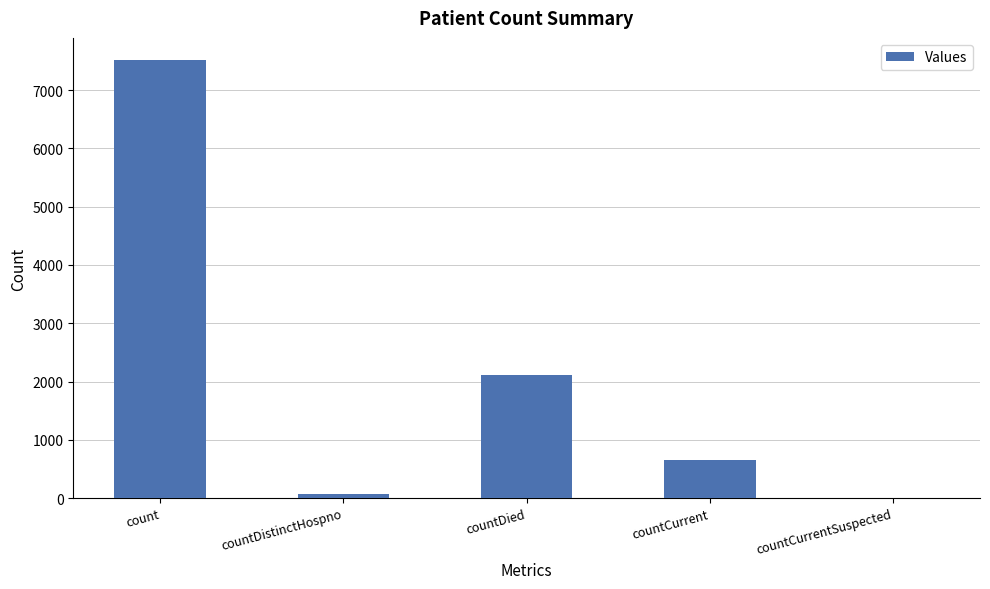

What is the sum of the values at countCurrent and countDied?

2770